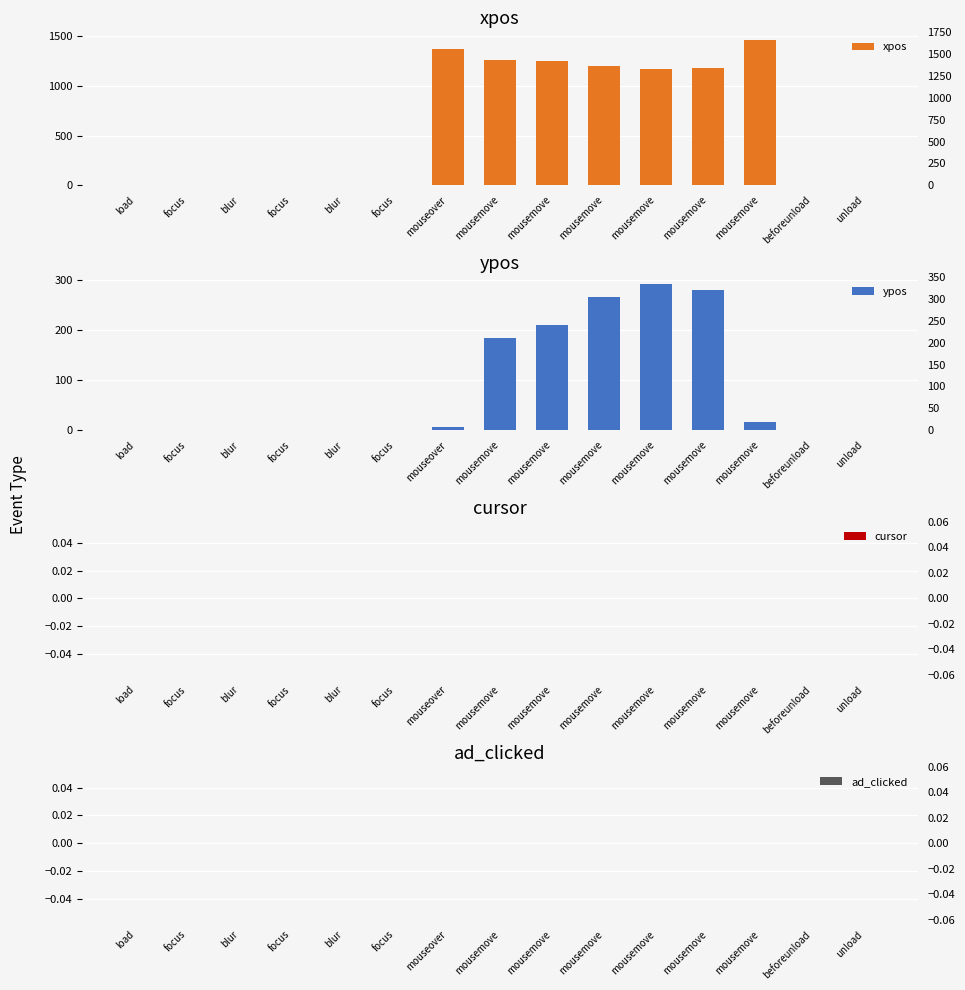

The value of xpos at mousemove is 1467. True or false?

True